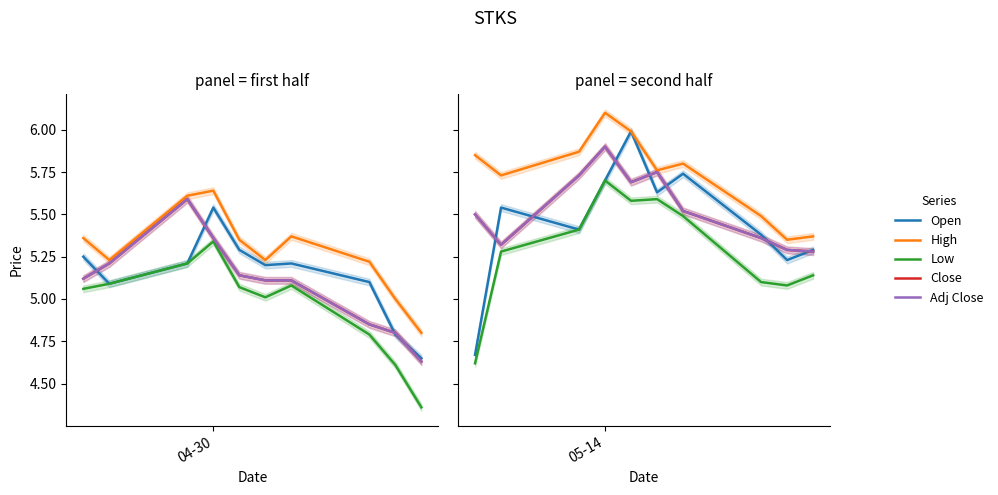

Does the chart display data point markers on the line(s)?

No